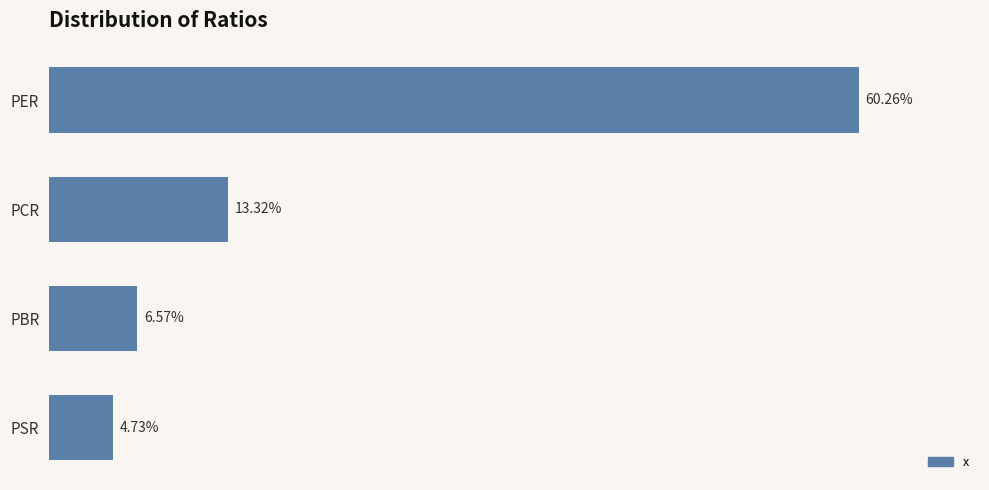

Rank the categories by value from highest to lowest.

PER, PCR, PBR, PSR